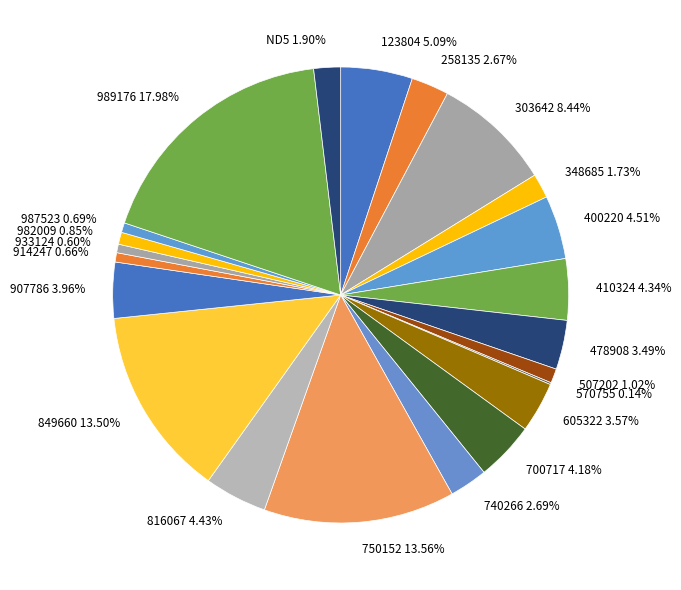

Combined, do 123804 5.09% and 605322 3.57% account for over 50%?

No